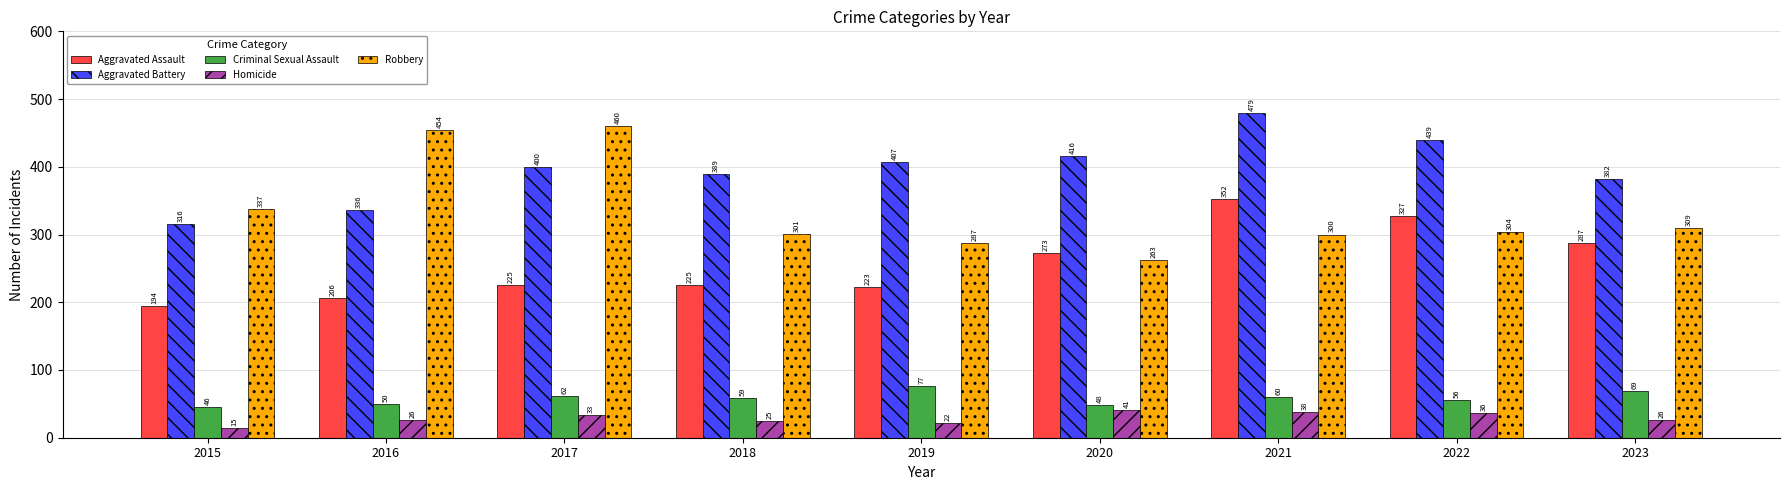

What is the average value of the Robbery series?

335